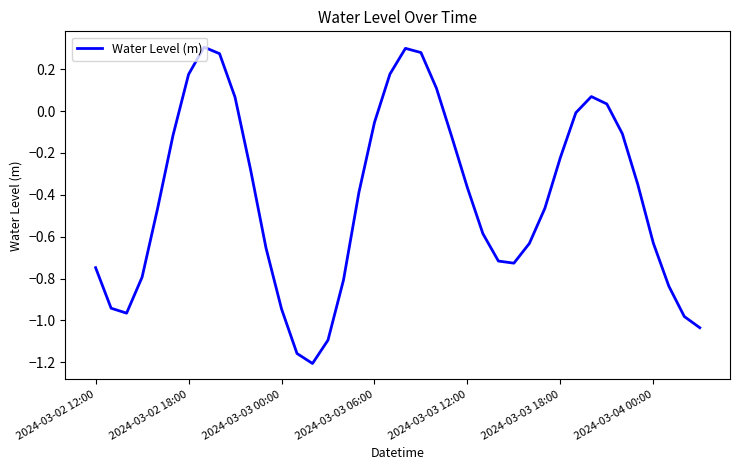

What is the difference between the second highest and second lowest values?

1.5